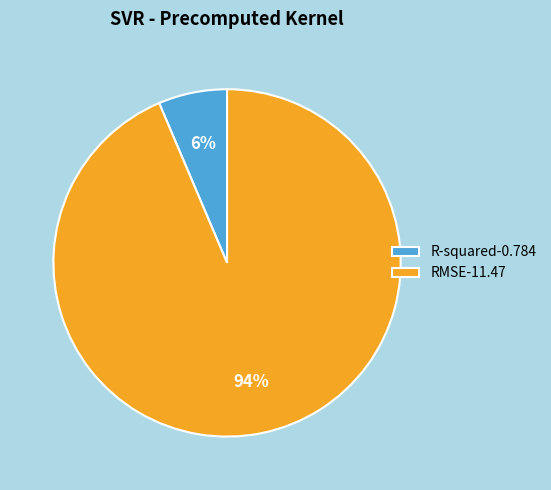

Count the number of slices in the pie.

2